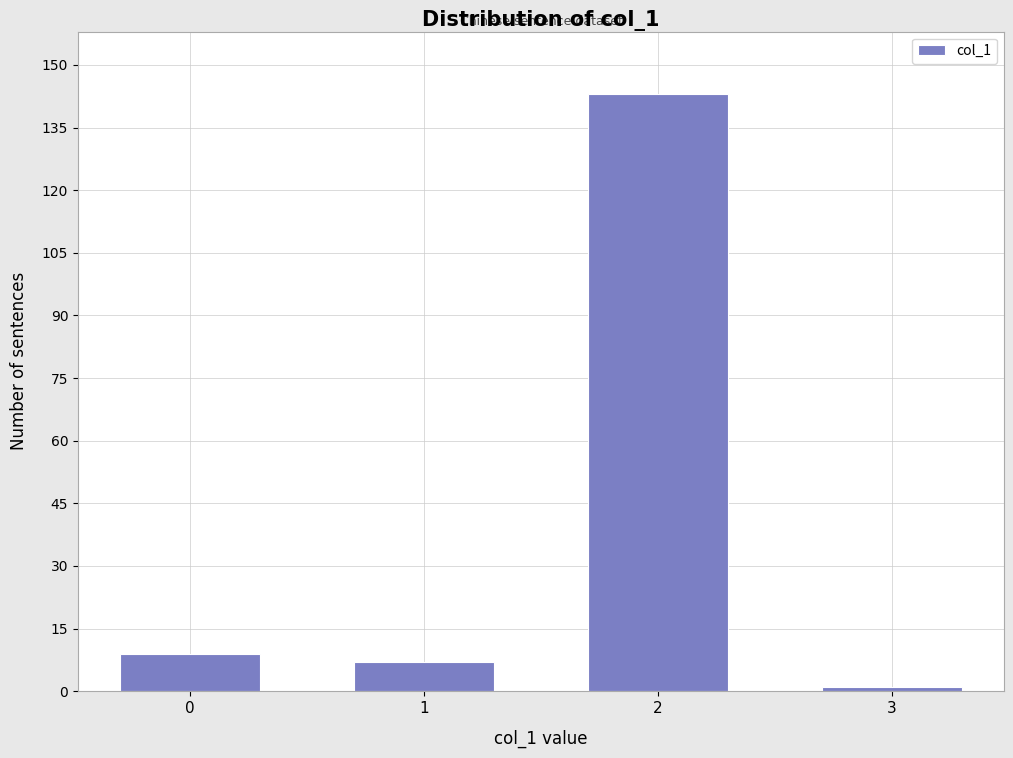

Reading left to right, transcribe all the data shown in this chart.

0=9	1=7	2=143	3=1